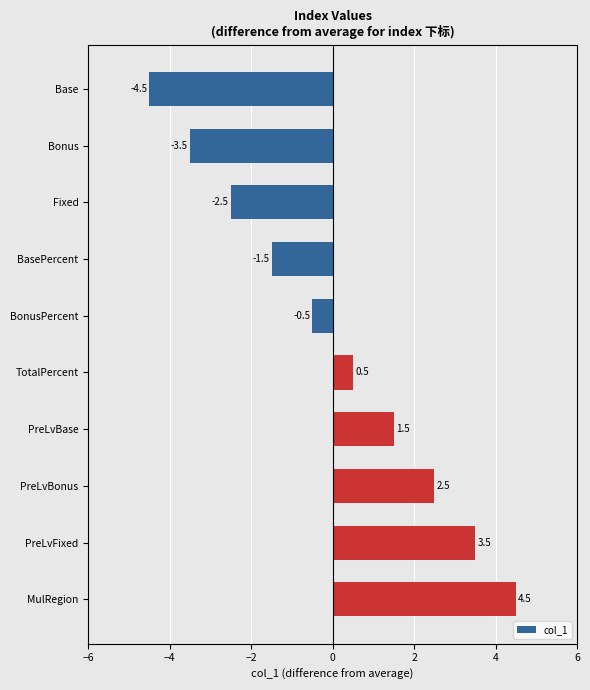

How many values are below 0?

5